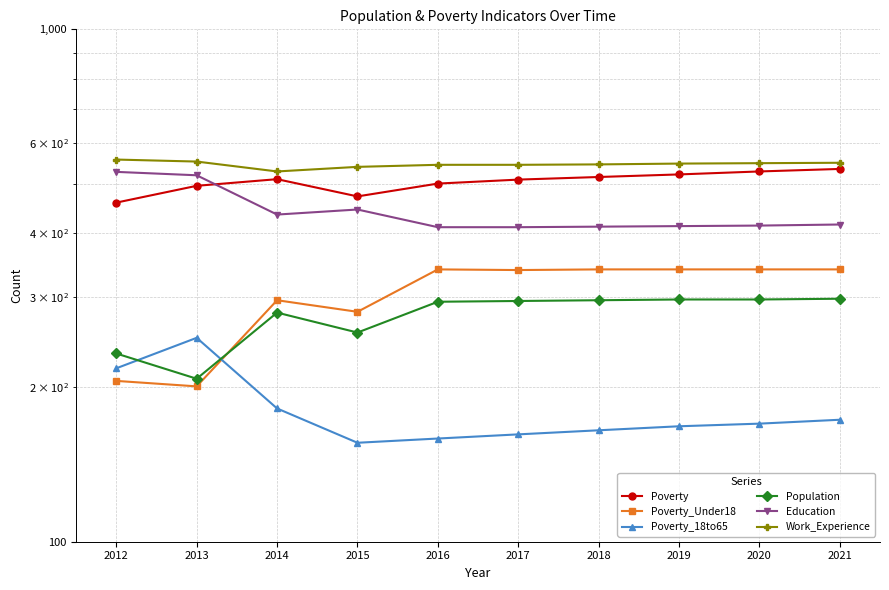

What is the sum of all Poverty_Under18 values?

3023